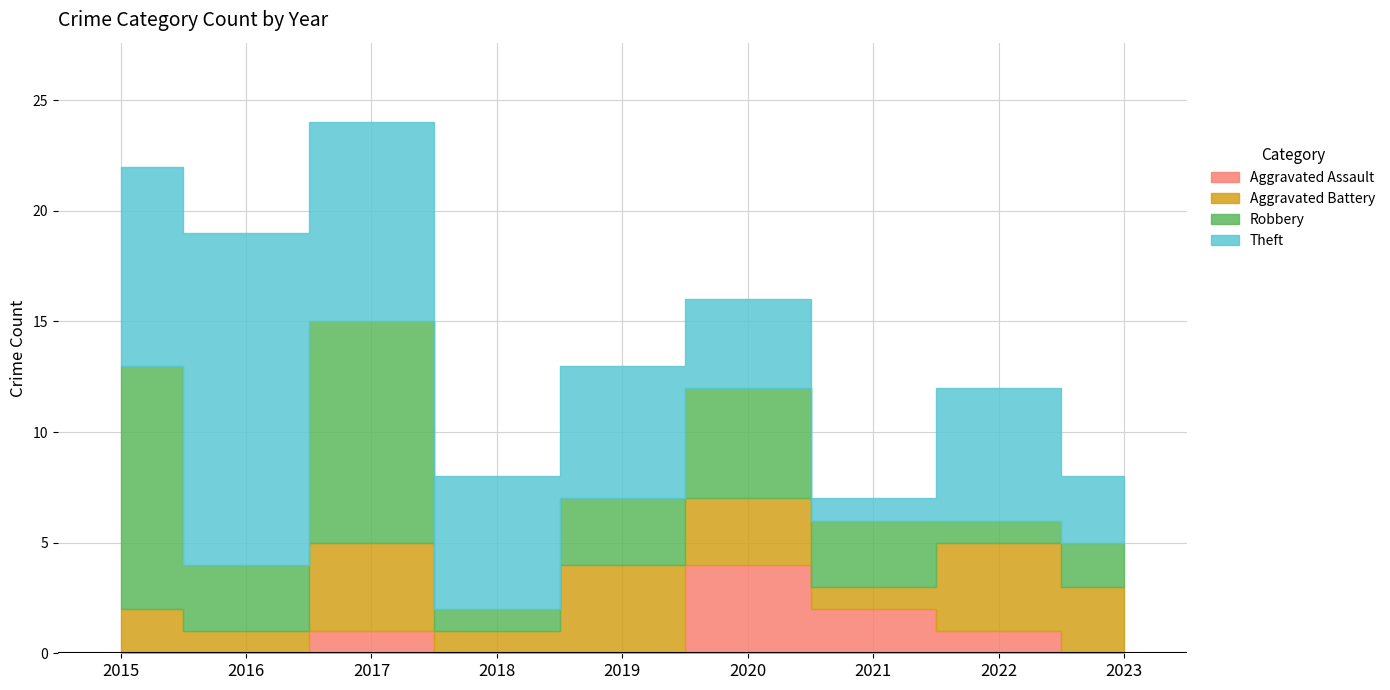

The value of Aggravated Assault at 2020 is 4. True or false?

True